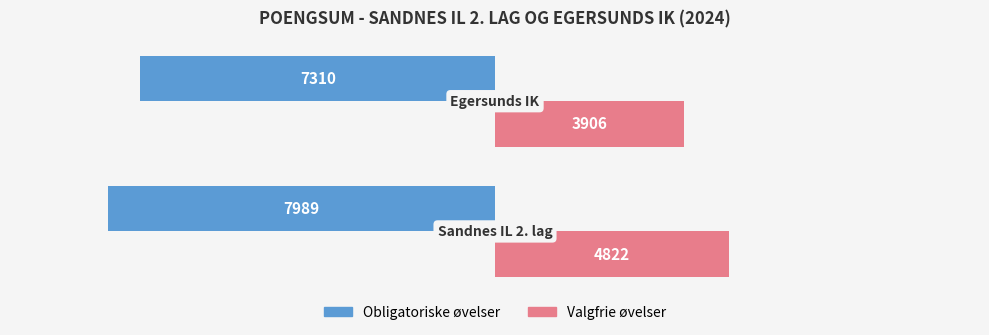

Which series has the largest range (max minus min)?

Valgfrie øvelser